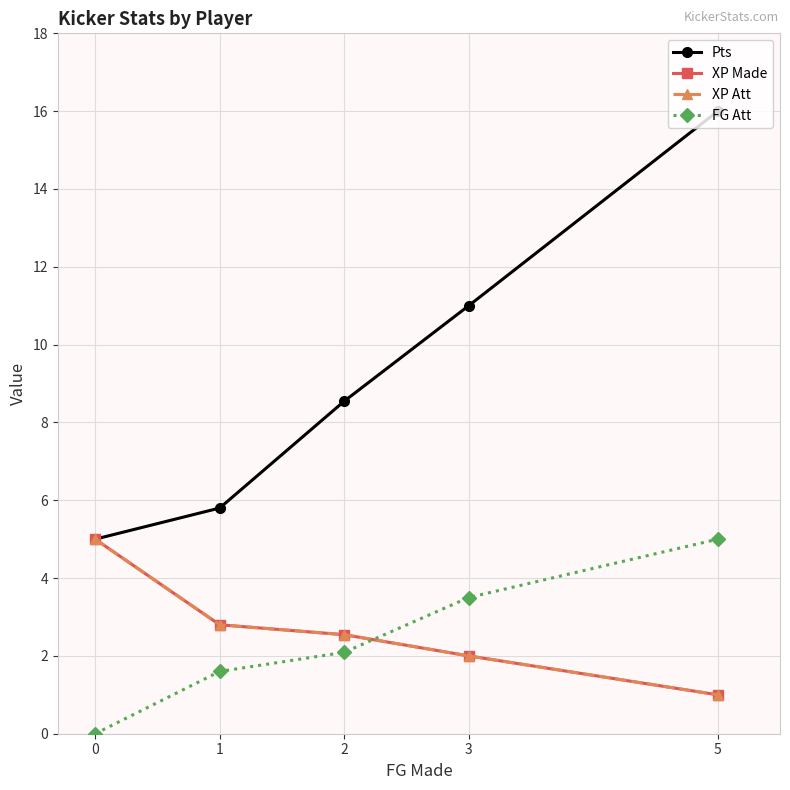

What is the total value across all series at 2?

15.7